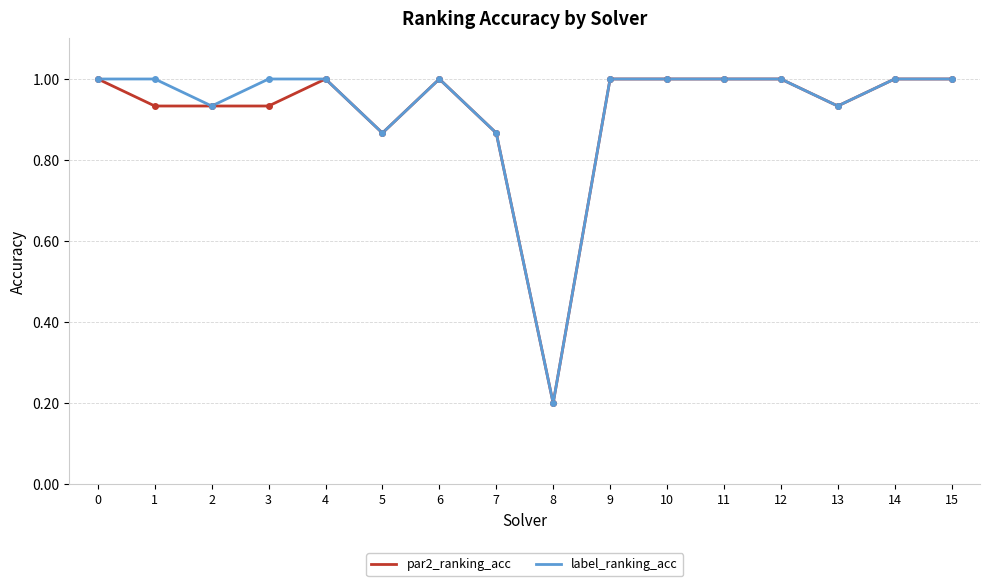

Is it true that label_ranking_acc equals 1.6 at 0?

False